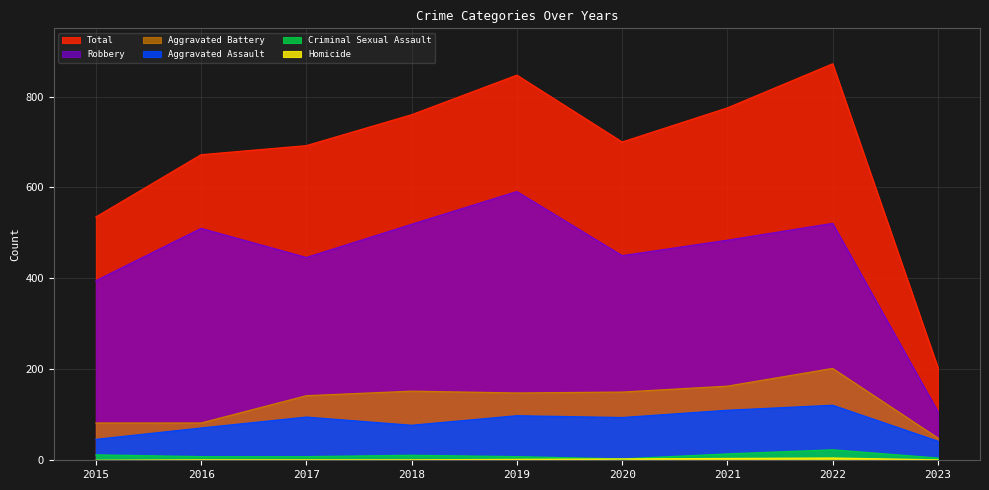

Reading right to left, transcribe all the data shown in this chart.

Aggravated Assault: 2023=42	2022=121	2021=110	2020=94	2019=98	2018=77	2017=95	2016=71	2015=46
Aggravated Battery: 2023=49	2022=202	2021=163	2020=150	2019=148	2018=152	2017=142	2016=82	2015=82
Criminal Sexual Assault: 2023=5	2022=23	2021=14	2020=3	2019=8	2018=11	2017=8	2016=8	2015=12
Homicide: 2023=1	2022=5	2021=4	2020=3	2019=2	2018=1	2017=1	2016=1	2015=0
Robbery: 2023=107	2022=521	2021=484	2020=450	2019=591	2018=519	2017=446	2016=510	2015=395
Total: 2023=204	2022=872	2021=775	2020=700	2019=847	2018=760	2017=692	2016=672	2015=535